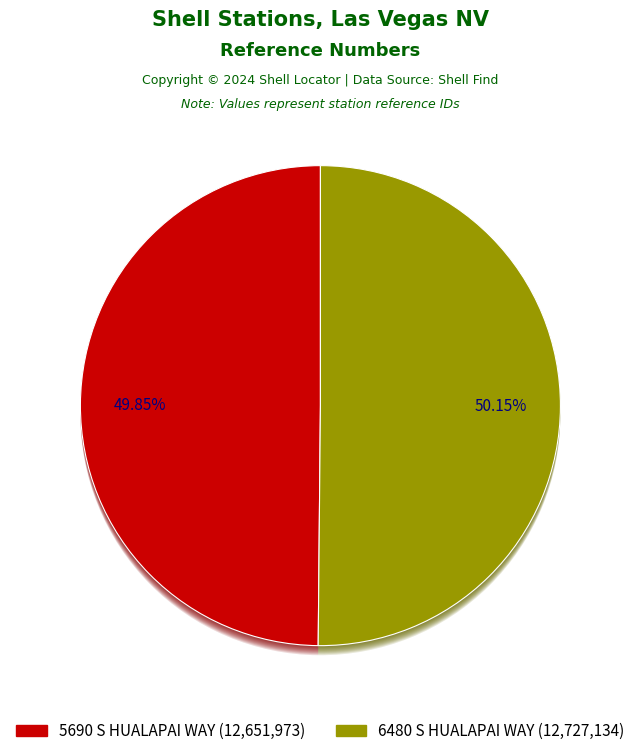

Rank the categories by value from lowest to highest.

5690 S HUALAPAI WAY, 6480 S HUALAPAI WAY